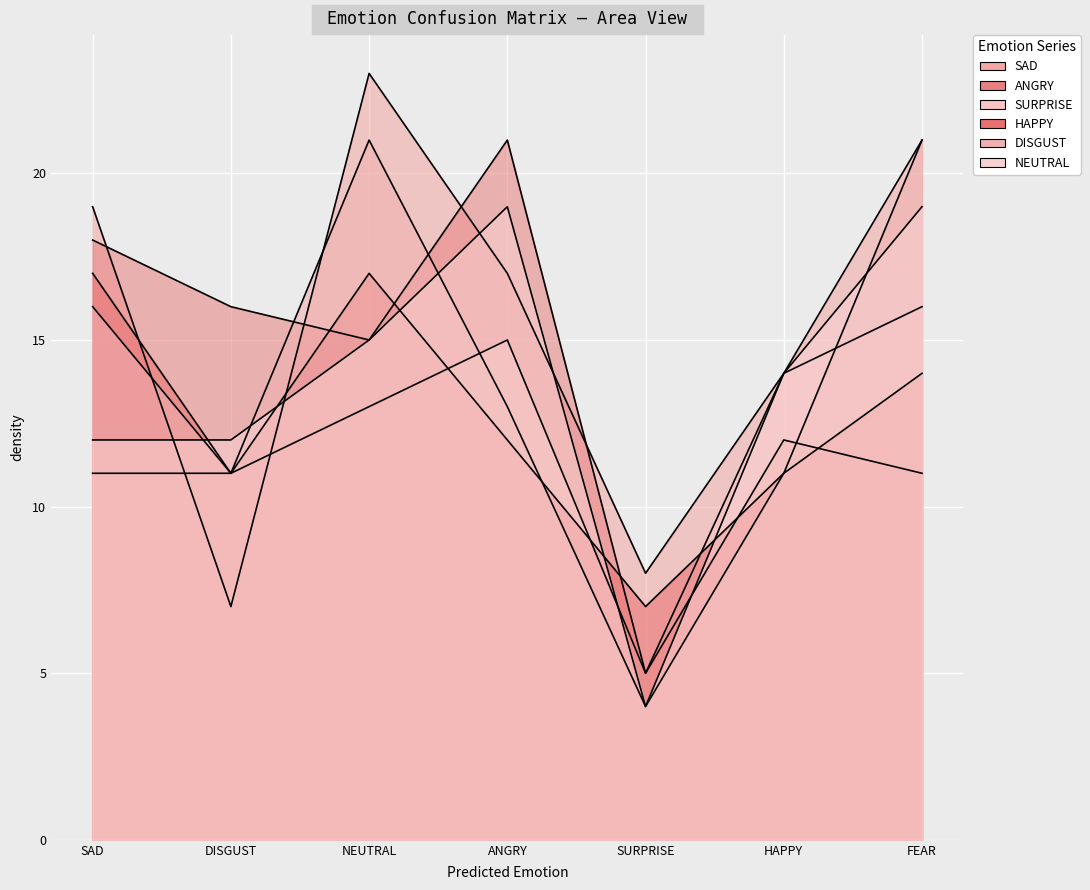

At which category does the chart reach its peak across all series?

NEUTRAL